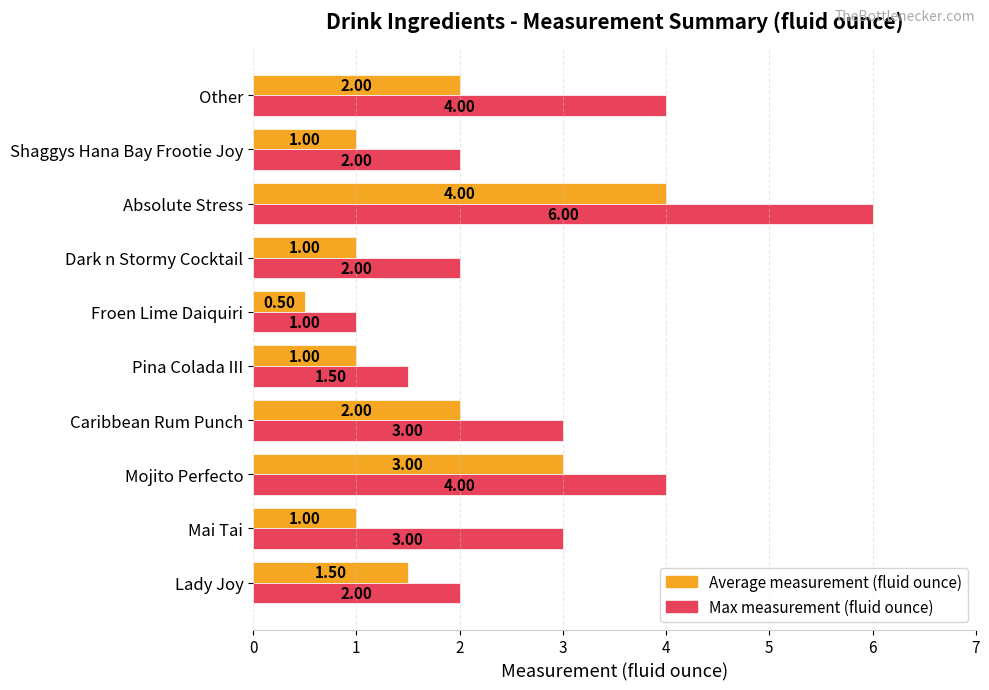

Count the Max measurement (fluid ounce) values in the range 2 to 4.

7